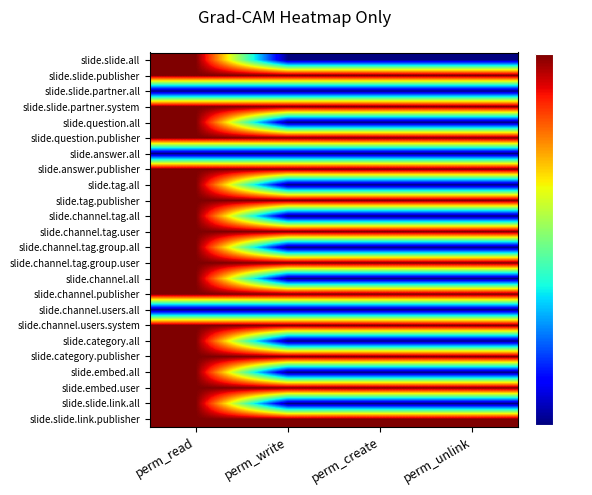

Between perm_create and perm_write, which is larger?

perm_create